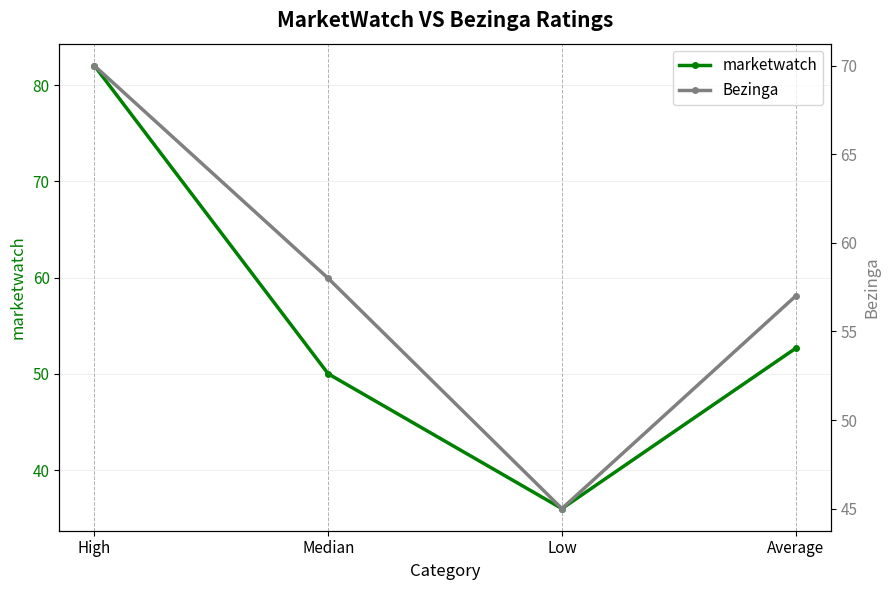

In marketwatch, how many points are lower than both neighbors (excluding endpoints)?

1